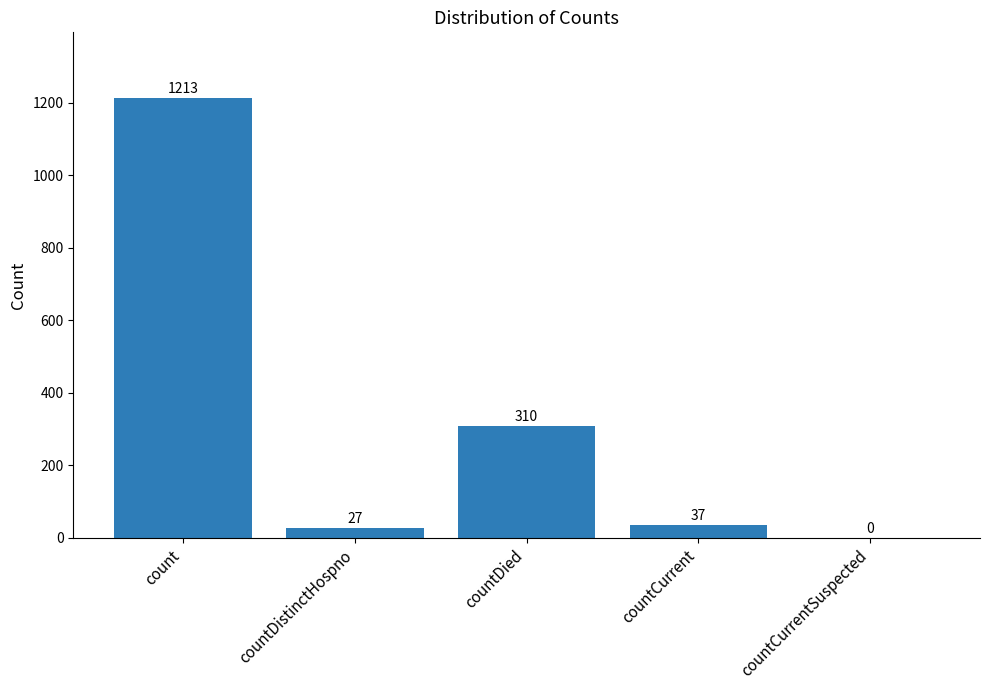

What is the ratio of the value at countDied to the value at countDistinctHospno?

11.5